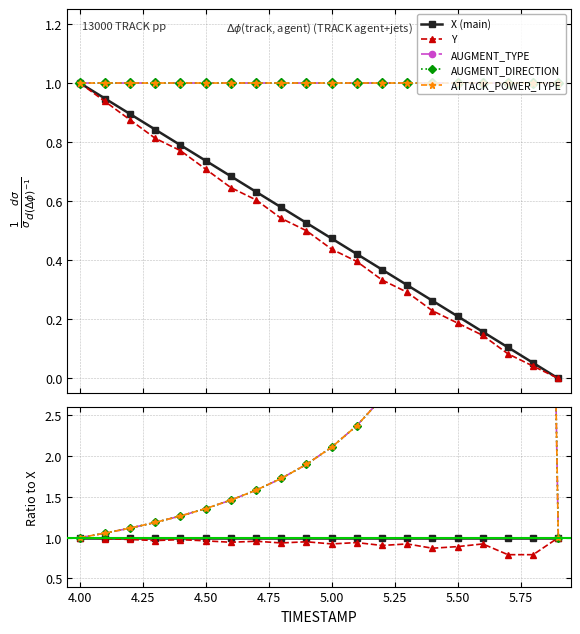

True or false: Y and ATTACK_POWER_TYPE cross at least once.

False